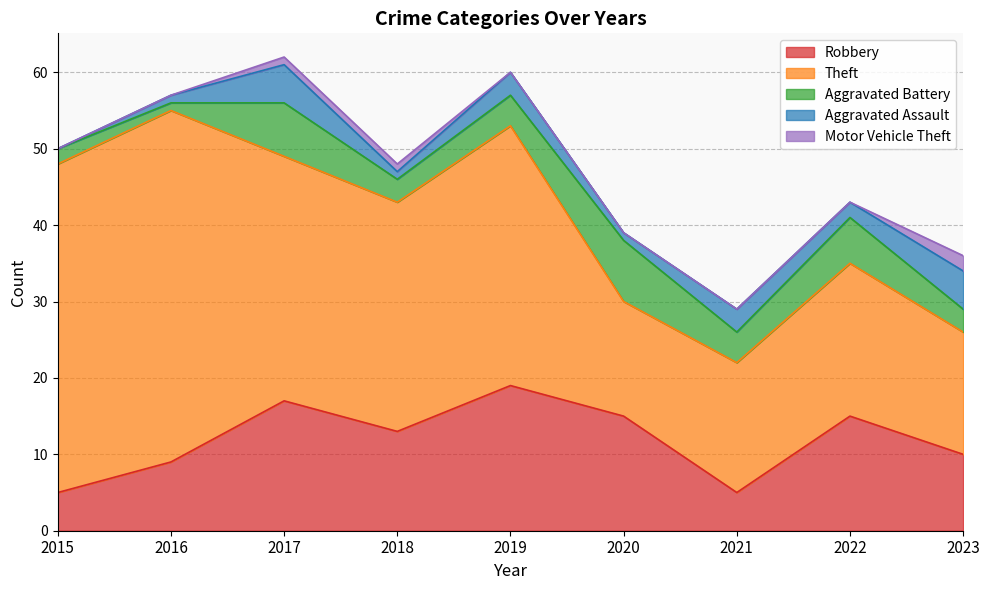

What is the sum of all Aggravated Battery values?

38